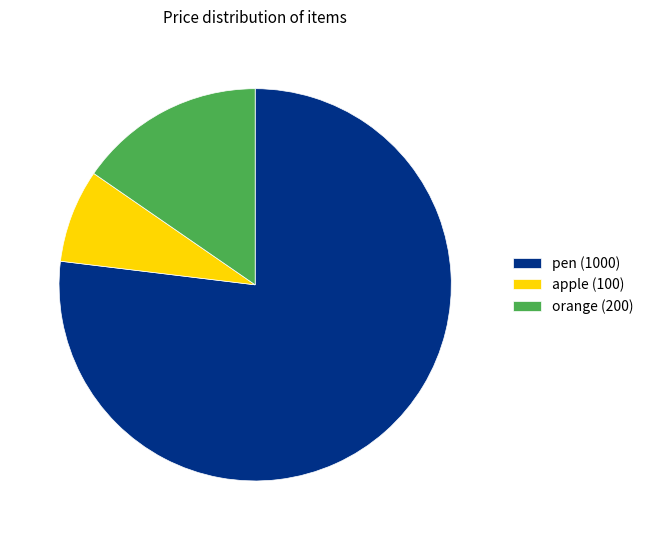

Which slice is the largest?

pen